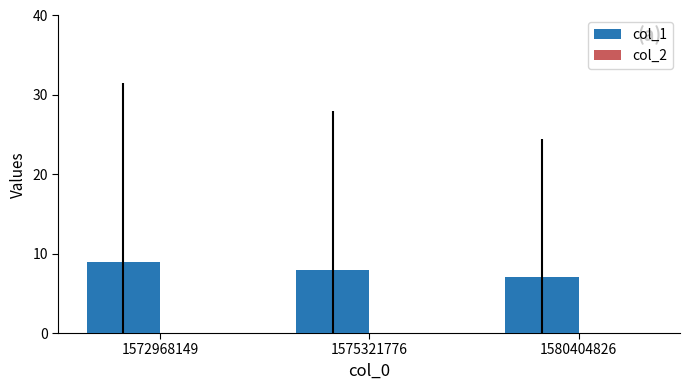

Read the value at 1572968149.

9